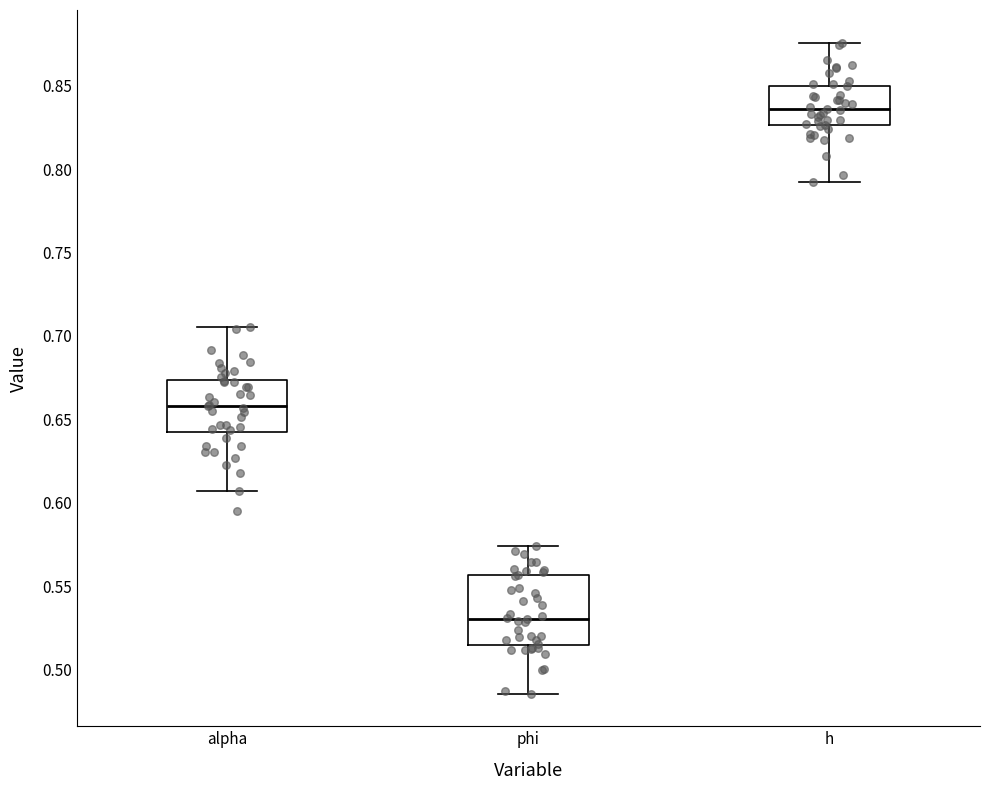

Reading left to right, read every box against the y-axis: the position of its median line, the range the box covers, and the ends of its whiskers. The values are not printed on the chart, so give them approximately, as read against the axis.

alpha: median 0.660, box 0.645 to 0.675, whiskers 0.605 to 0.705
phi: median 0.530, box 0.515 to 0.555, whiskers 0.485 to 0.575
h: median 0.835, box 0.825 to 0.850, whiskers 0.790 to 0.875